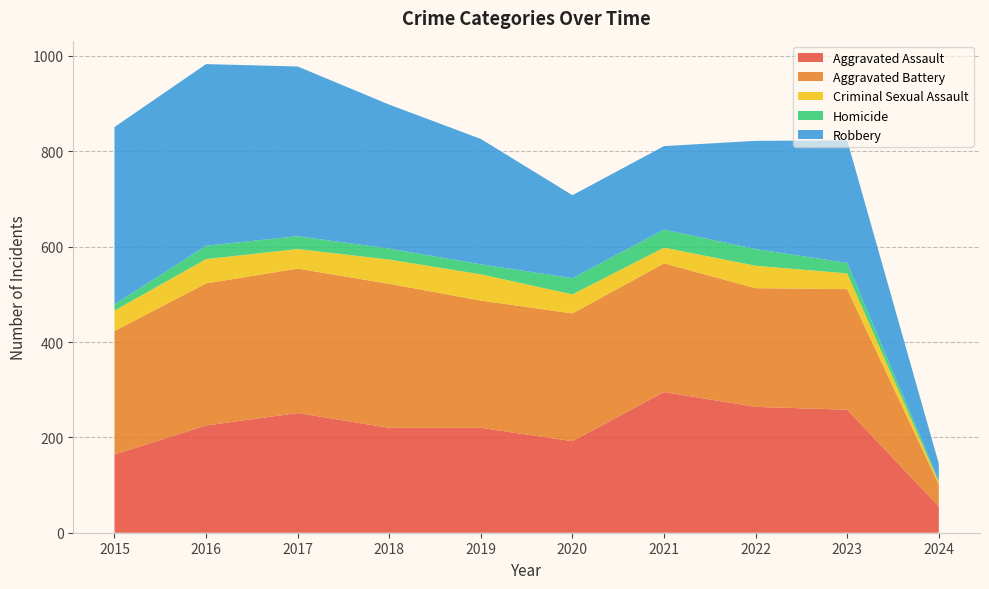

Reading right to left, list all the values displayed in this chart.

Aggravated Assault: 55	258	264	295	192	220	220	251	225	164
Aggravated Battery: 46	253	249	270	268	267	302	303	298	259
Criminal Sexual Assault: 5	33	47	33	40	55	51	41	51	43
Homicide: 4	22	35	38	34	21	23	27	28	13
Robbery: 35	257	227	175	174	263	302	356	381	372